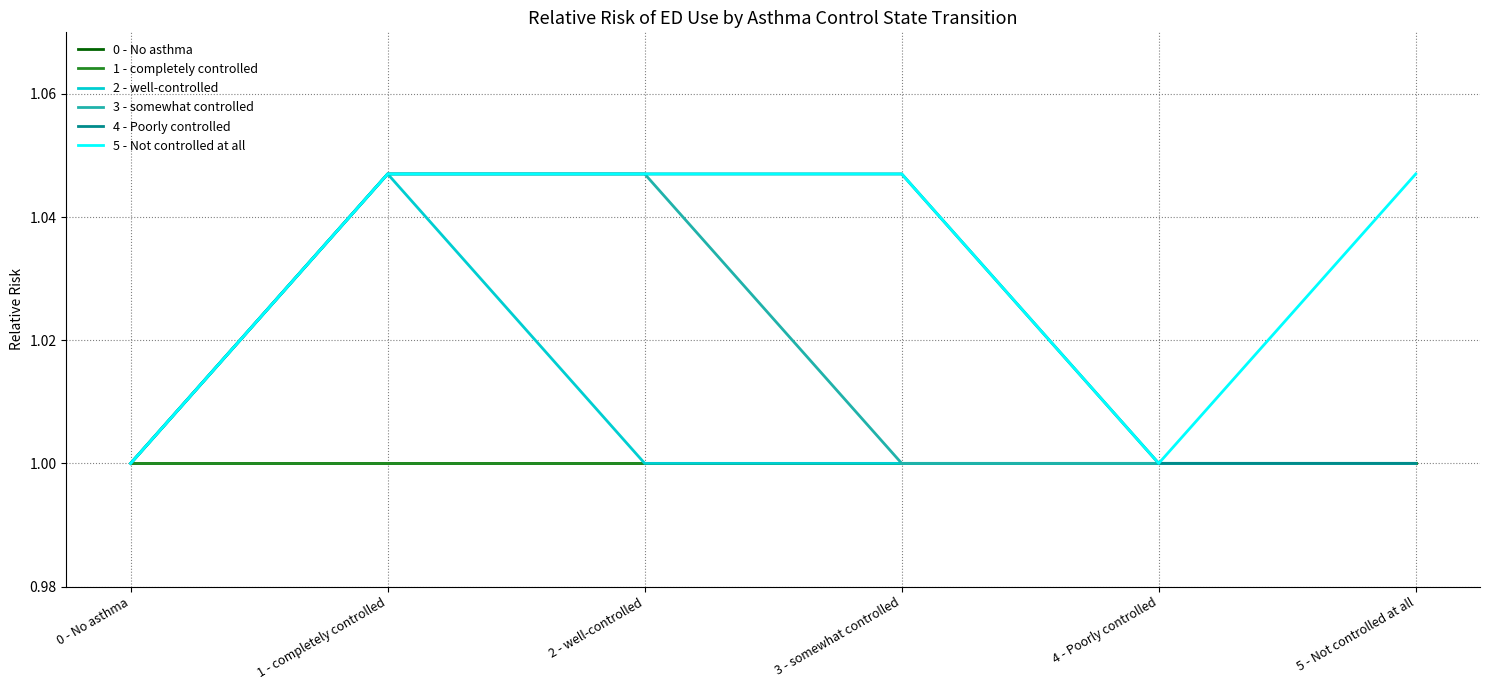

Is it true that 5 - Not controlled at all equals 0.6 at 2 - well-controlled?

False